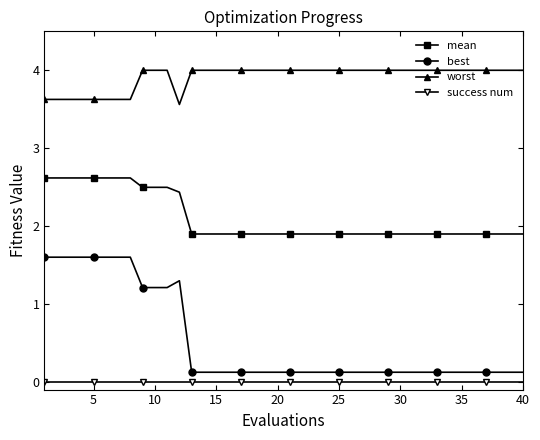

What is the difference between the maximum and minimum values in the best series?

1.5